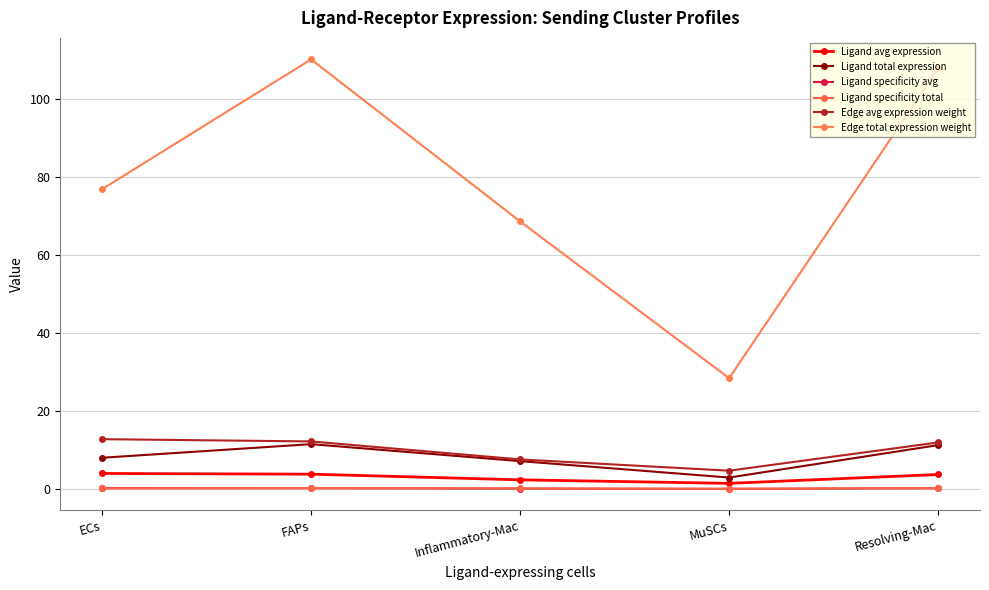

What is the total value across all series at Inflammatory-Mac?

86.1